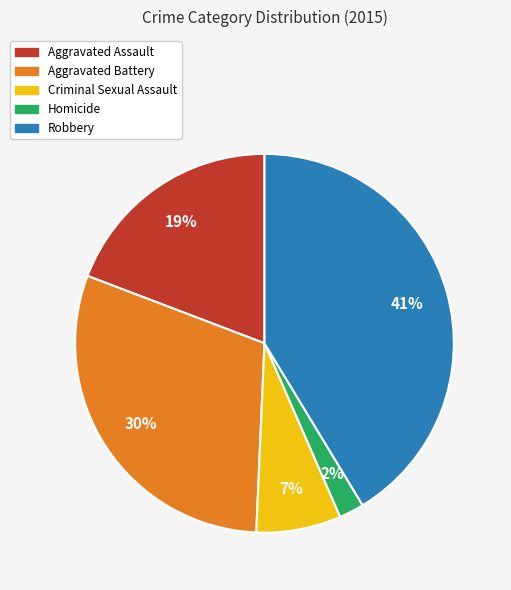

To the nearest percent, what percentage of the pie is Aggravated Battery?

30%